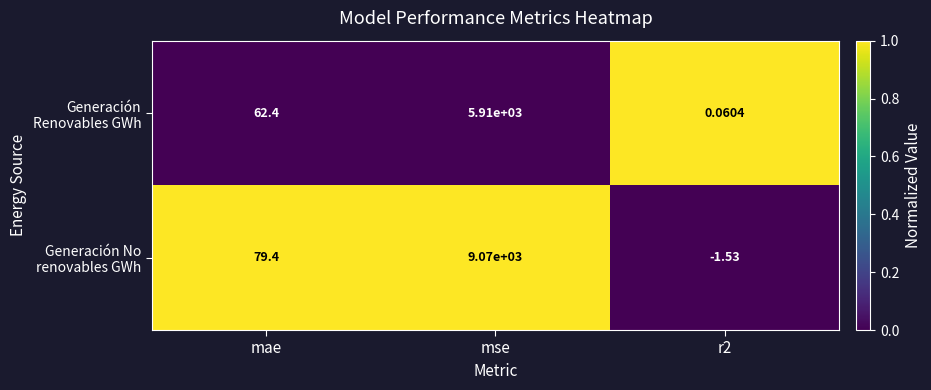

Rank the series at mae from highest to lowest value.

Generación No renovables GWh, Generación Renovables GWh